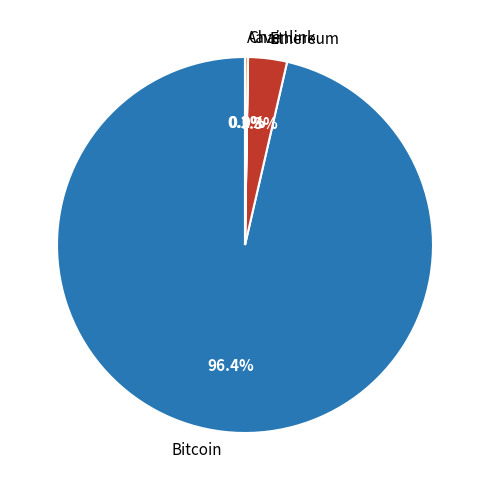

To the nearest percent, what portion does Ethereum represent?

3%